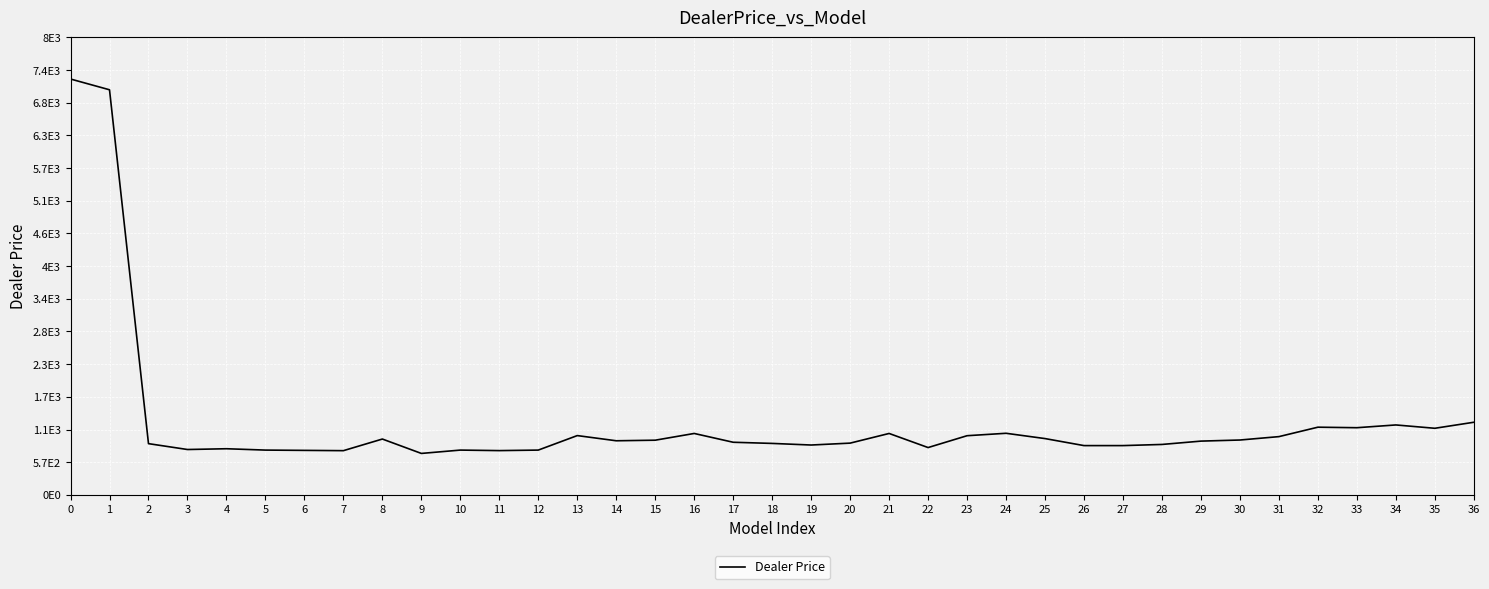

List the labels in order of value, smallest first.

9, 7, 11, 6, 5, 10, 12, 3, 4, 22, 26, 27, 19, 28, 2, 18, 20, 17, 29, 14, 15, 30, 8, 25, 31, 23, 13, 16, 21, 24, 35, 33, 32, 34, 36, 1, 0